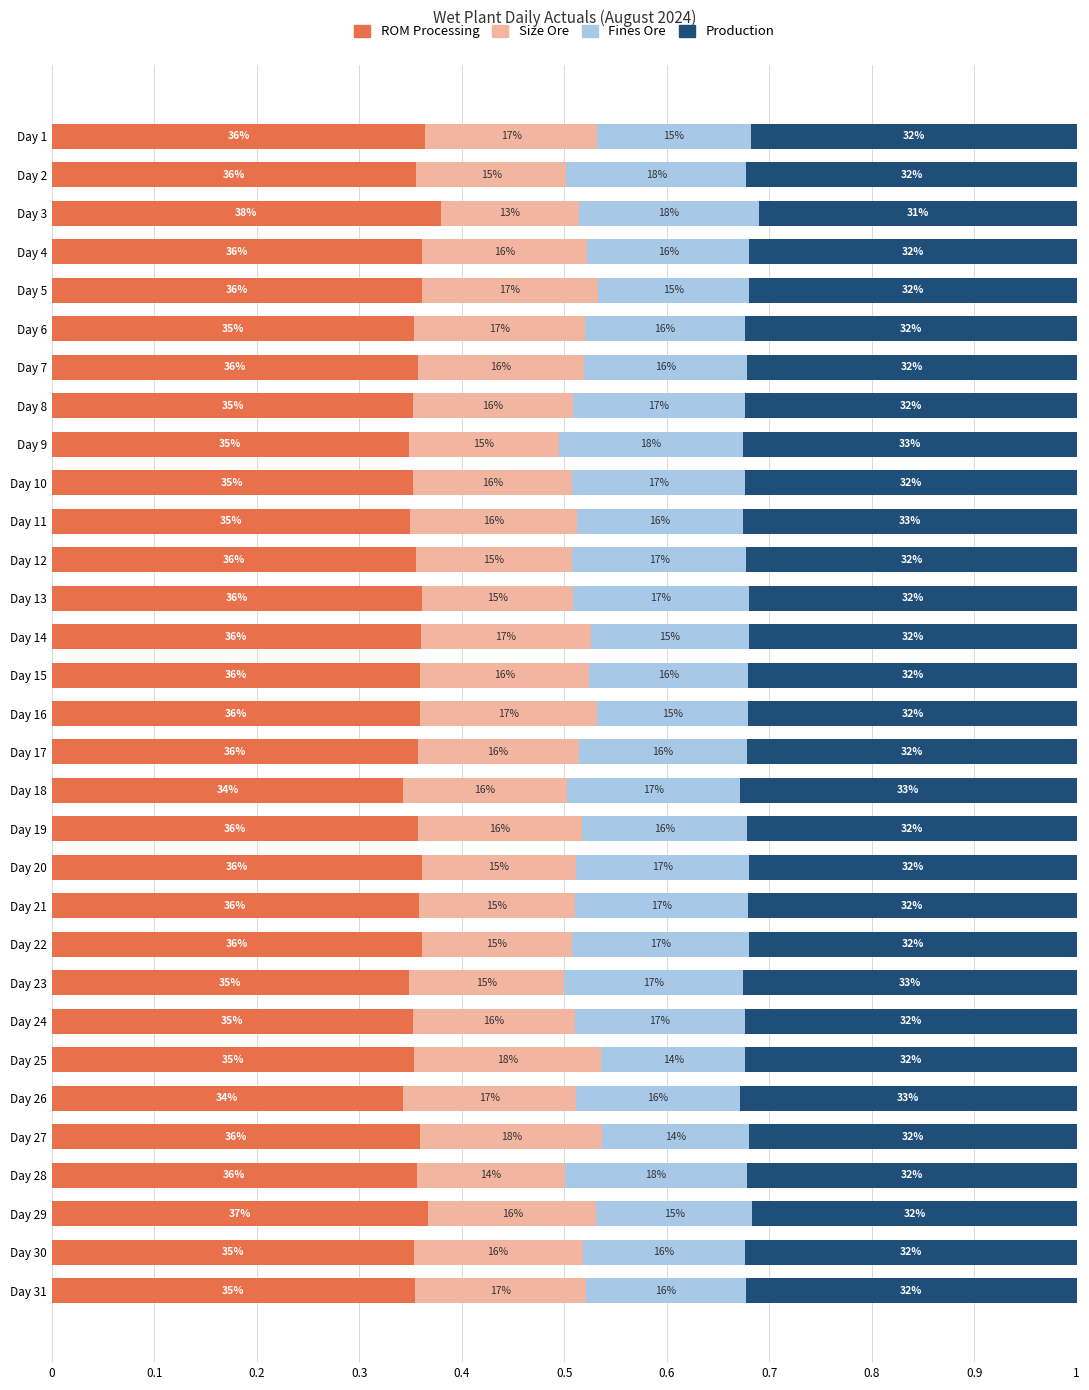

Which series has the largest total across all categories?

ROM Processing